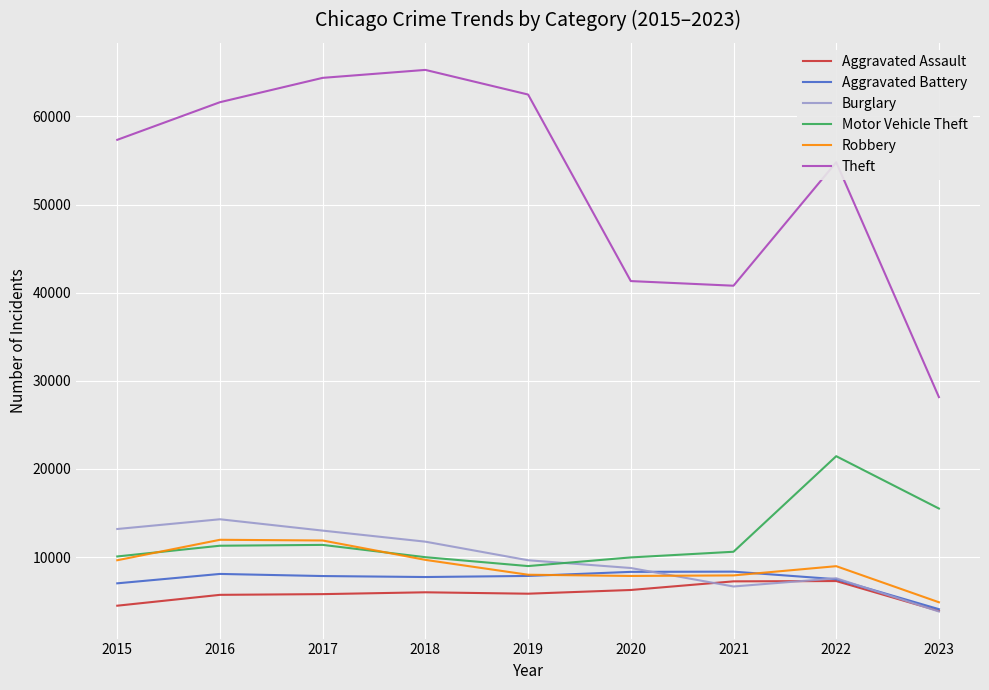

Which category has the highest value in the Motor Vehicle Theft series?

2022